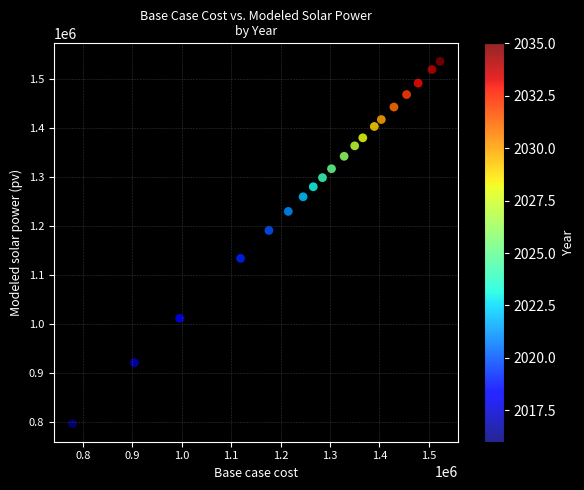

What is the range of Y values (max minus min)?

738628.3